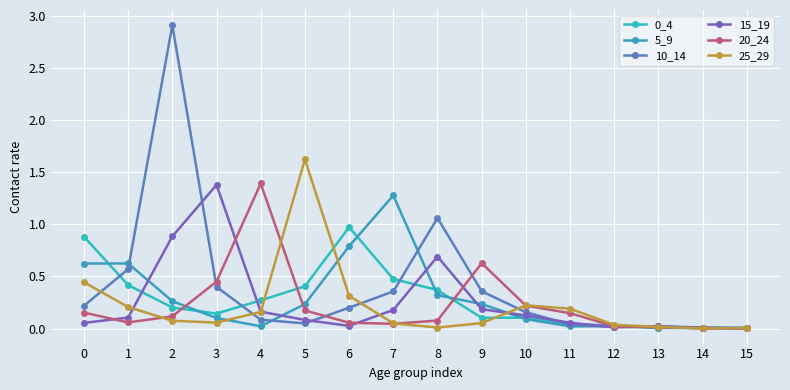

At how many categories does at least one series exceed 1?

6